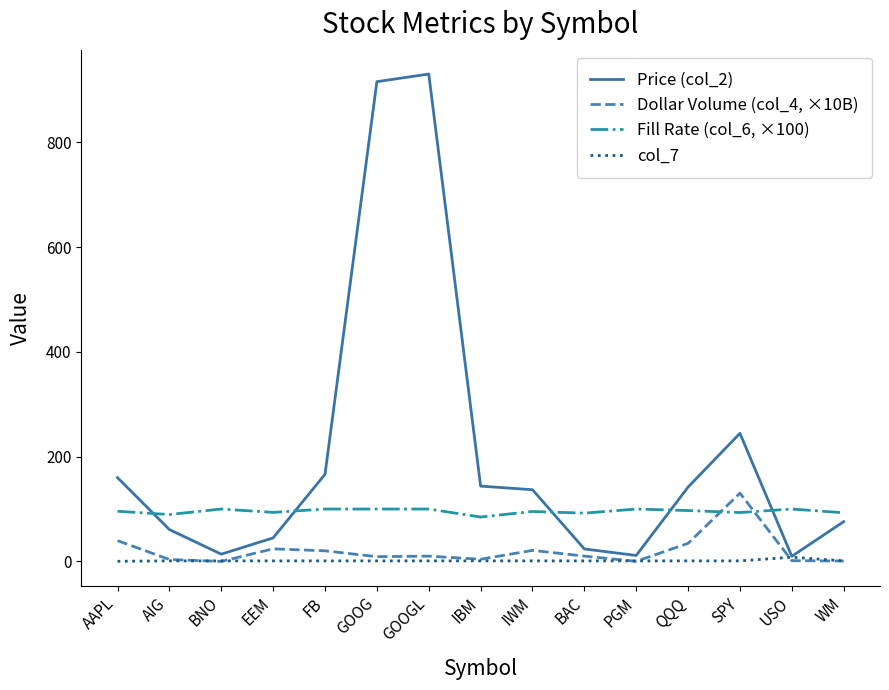

What is the difference between the maximum and minimum values in the Dollar Volume (col_4, ×10B) series?

130.3